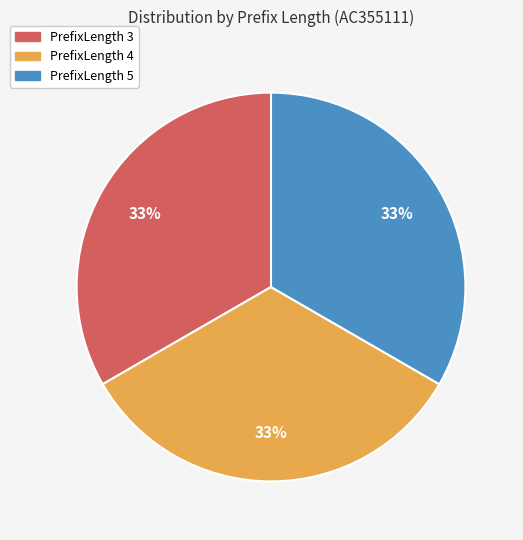

True or false: PrefixLength 3 accounts for 33% of the total.

True